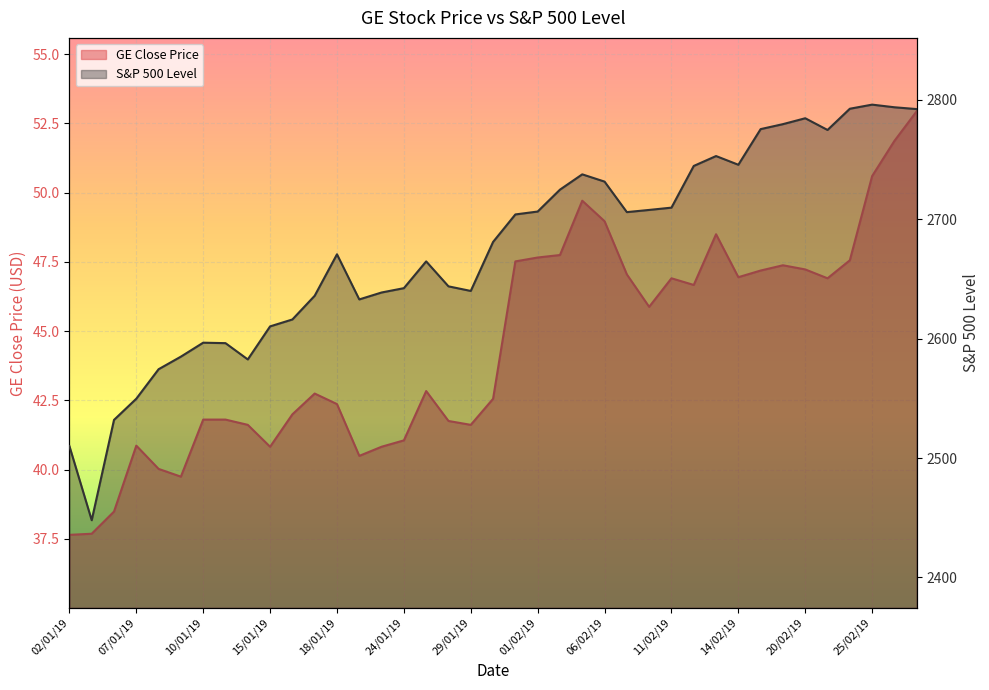

Which has a higher value, 19/02/19 or 12/02/19?

19/02/19